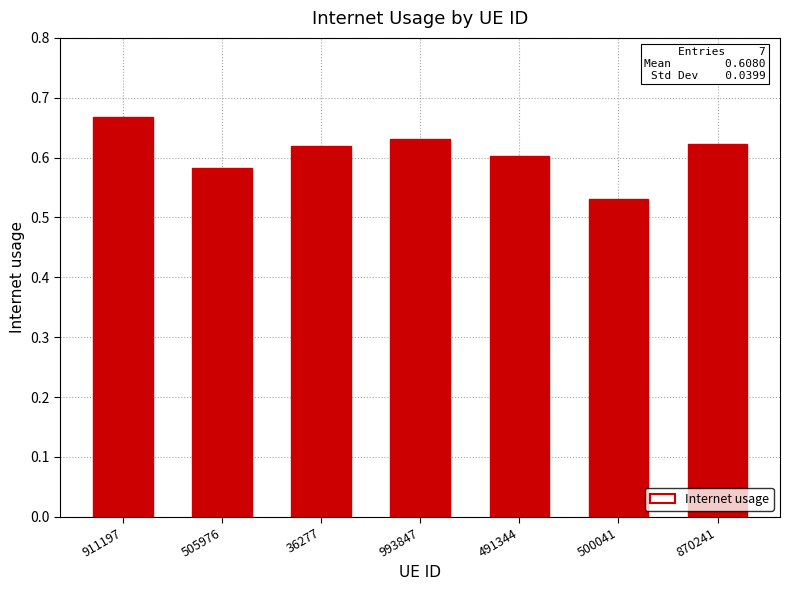

True or false: the data shows 1.1 at 36277.

False